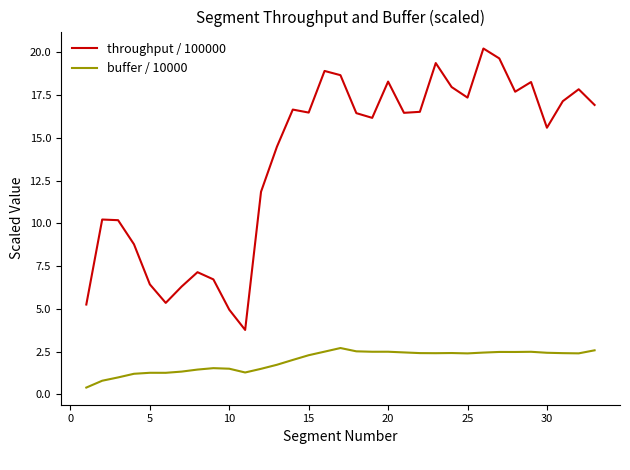

In buffer / 10000, how many points are lower than both neighbors (excluding endpoints)?

7